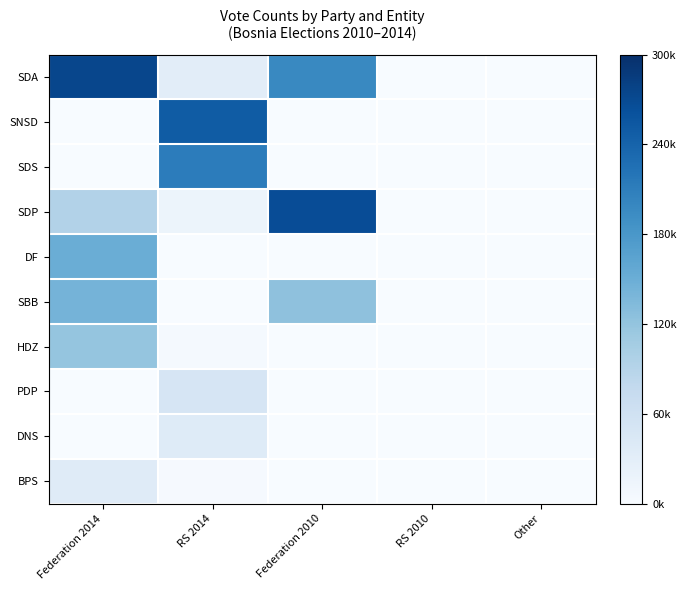

Reading left to right, extract all data points from this chart.

SDA: Federation 2014=0.9	RS 2014=0.1	Federation 2010=0.7	RS 2010=0.0	Other=0.0
SNSD: Federation 2014=0.0	RS 2014=0.8	Federation 2010=0.0	RS 2010=0.0	Other=0.0
SDS: Federation 2014=0.0	RS 2014=0.7	Federation 2010=0.0	RS 2010=0.0	Other=0.0
SDP: Federation 2014=0.3	RS 2014=0.1	Federation 2010=0.9	RS 2010=0.0	Other=0.0
DF: Federation 2014=0.5	RS 2014=0.0	Federation 2010=0.0	RS 2010=0.0	Other=0.0
SBB: Federation 2014=0.5	RS 2014=0.0	Federation 2010=0.4	RS 2010=0.0	Other=0.0
HDZ: Federation 2014=0.4	RS 2014=0.0	Federation 2010=0.0	RS 2010=0.0	Other=0.0
PDP: Federation 2014=0.0	RS 2014=0.2	Federation 2010=0.0	RS 2010=0.0	Other=0.0
DNS: Federation 2014=0.0	RS 2014=0.1	Federation 2010=0.0	RS 2010=0.0	Other=0.0
BPS: Federation 2014=0.1	RS 2014=0.0	Federation 2010=0.0	RS 2010=0.0	Other=0.0